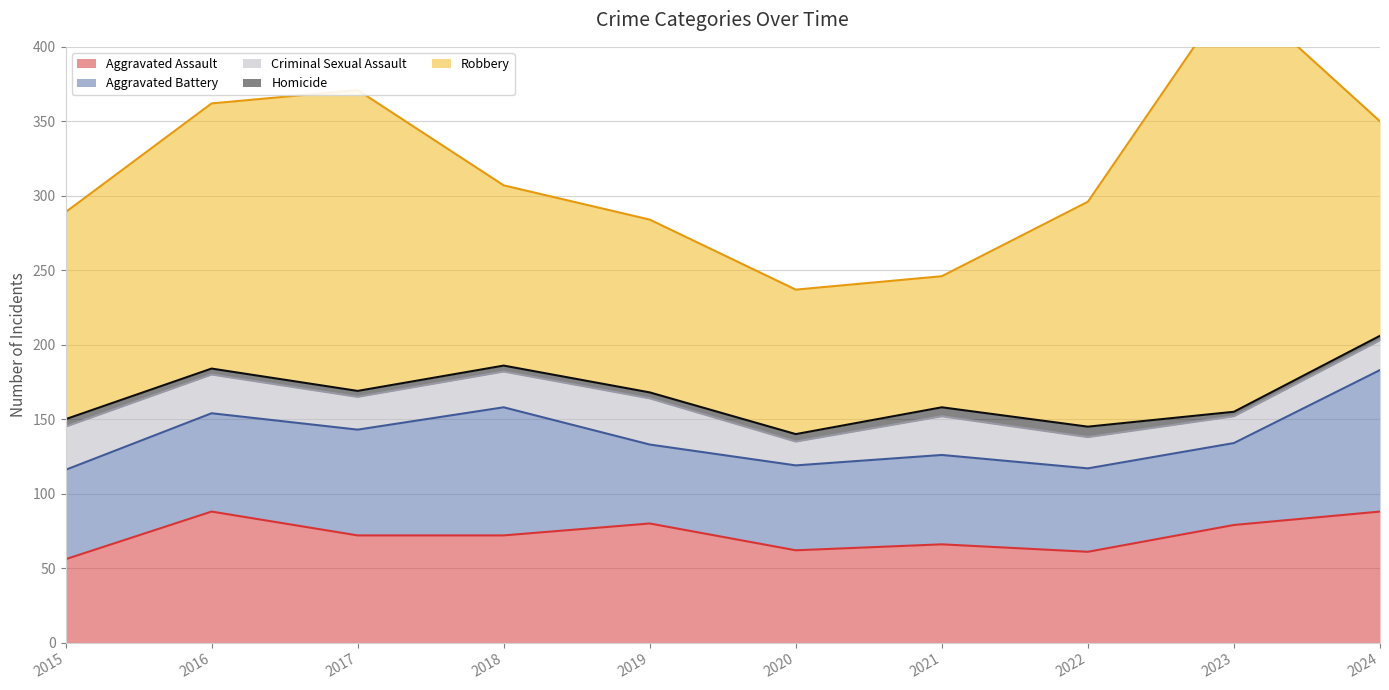

True or false: Robbery and Homicide intersect in this chart.

False